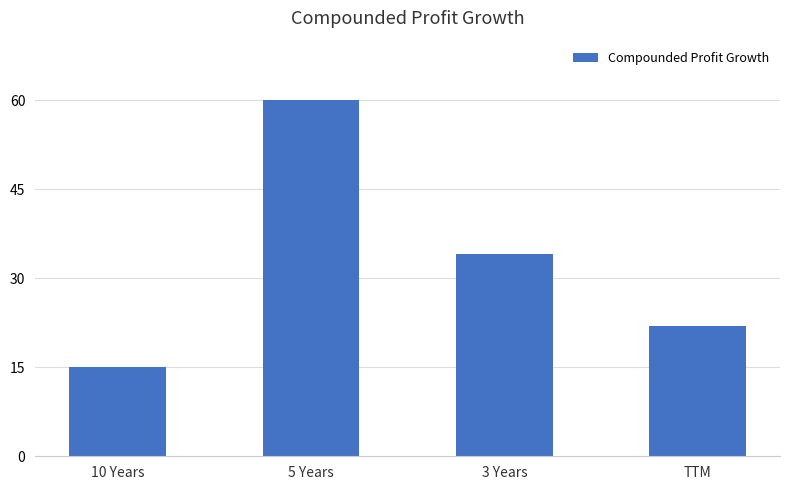

Reading left to right, what are all the values shown in this chart?

10 Years=15	5 Years=60	3 Years=34	TTM=22